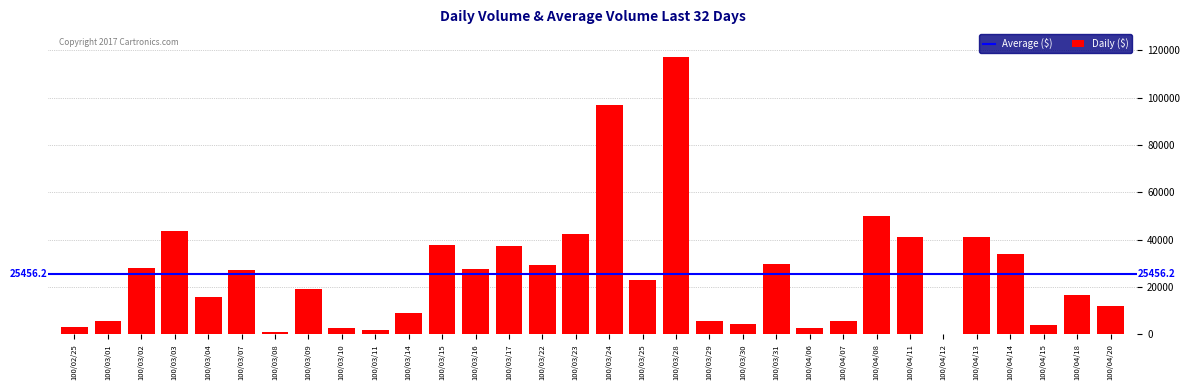

Between 100/03/02 and 100/04/08, which is larger?

100/04/08